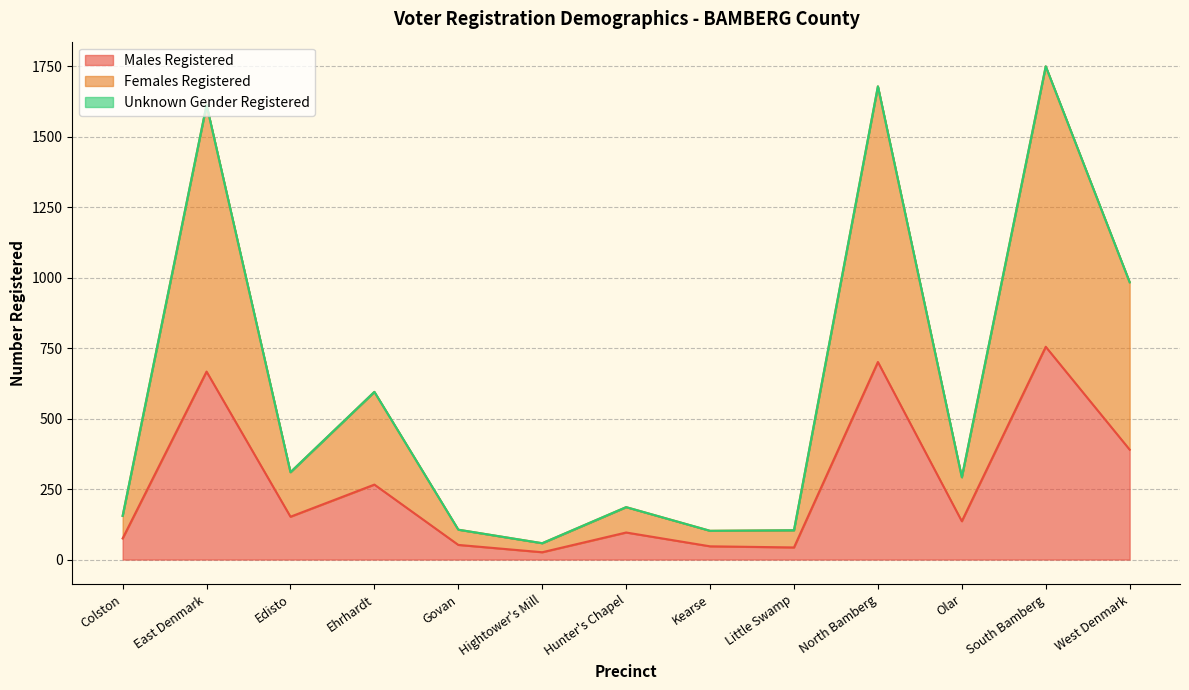

What is the label of the 11th point from the right?

Edisto